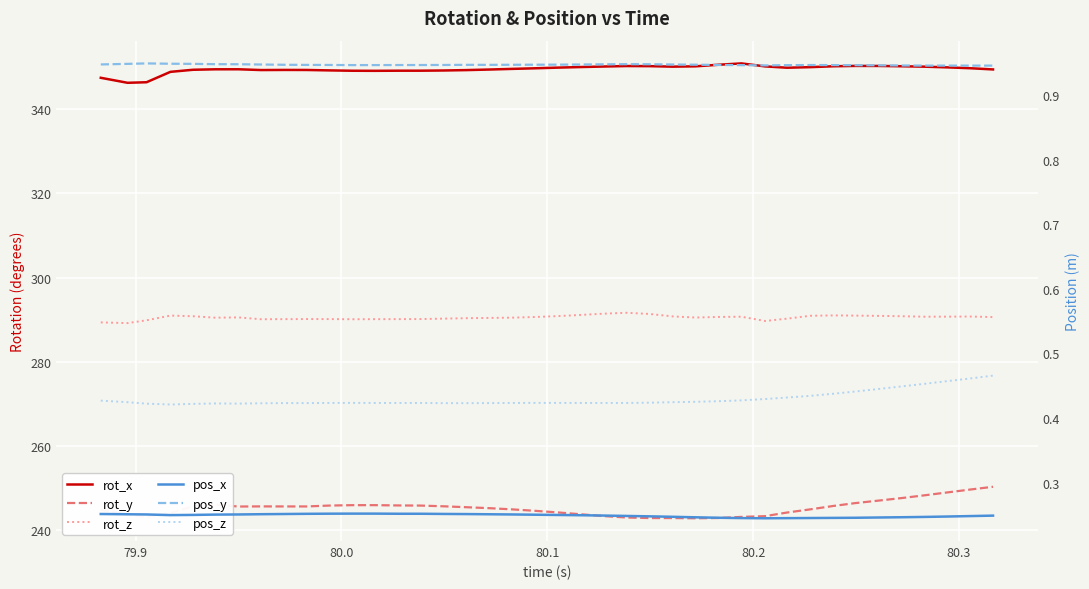

How many interior local valleys does the pos_x series have?

2